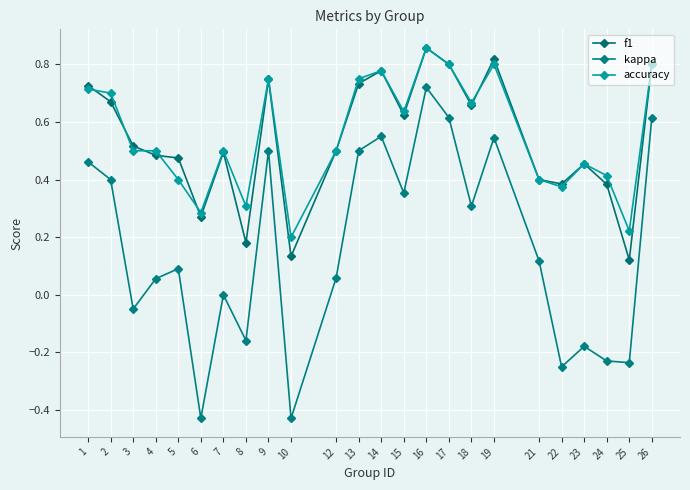

How many lines are shown in the chart?

3